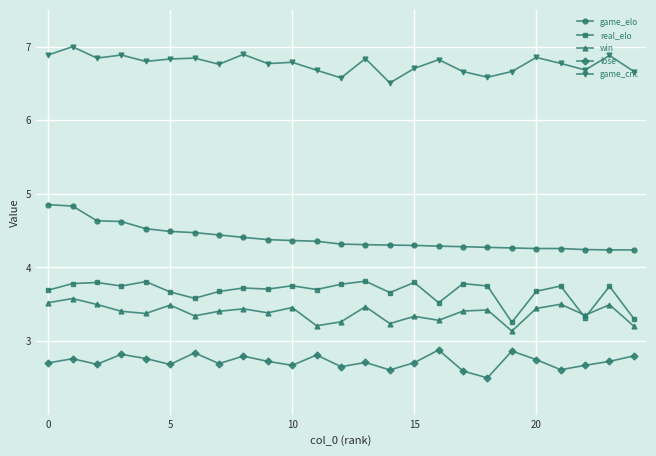

Which series has the largest total across all categories?

game_cnt